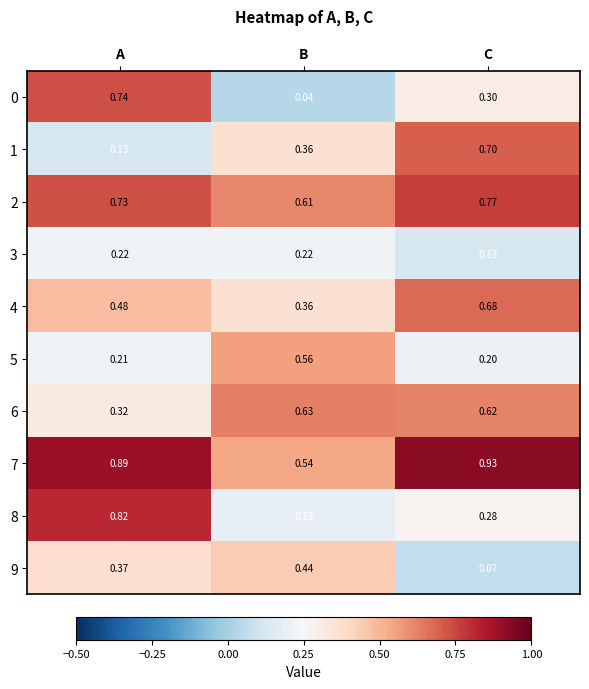

Which label corresponds to the largest value in the chart?

C